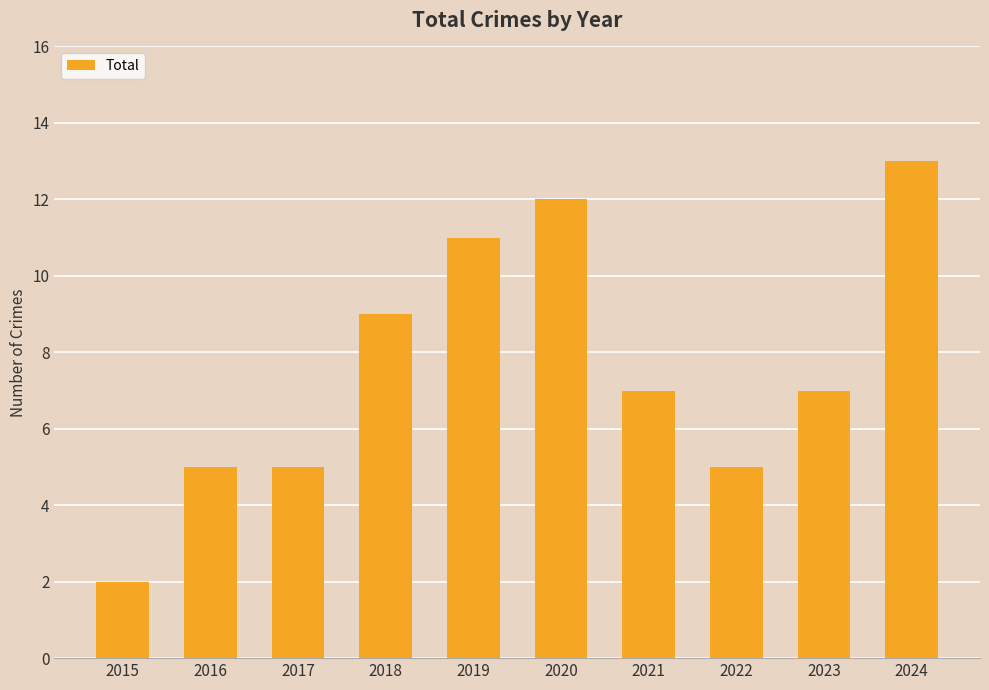

What is the smallest value displayed?

2